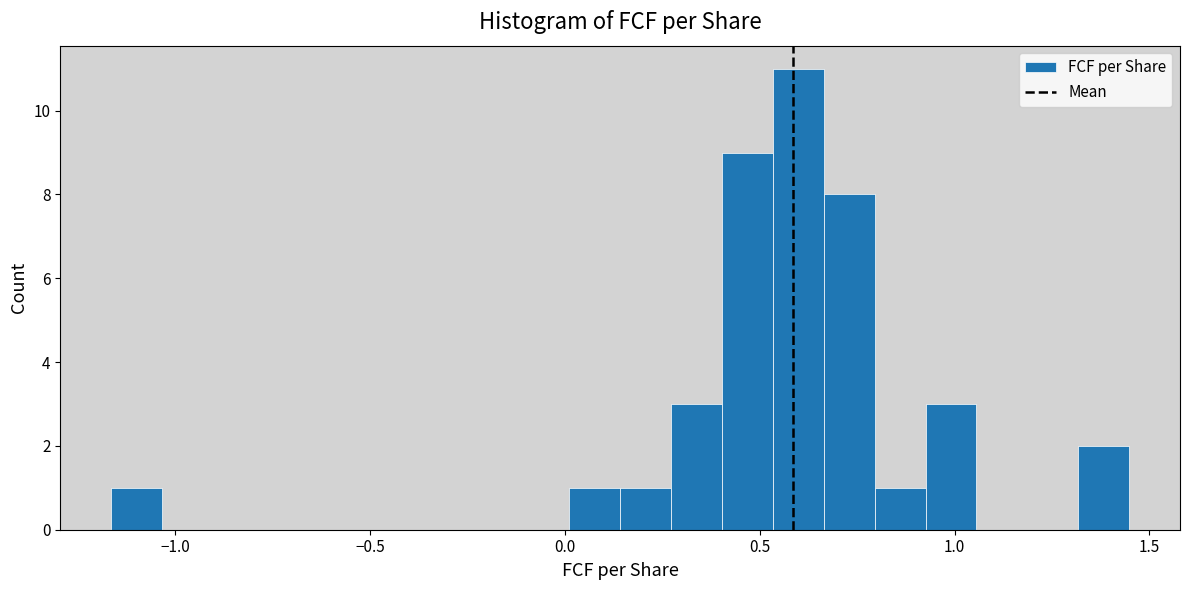

Read against the x-axis, roughly where is the centre of the tallest bar?

0.60